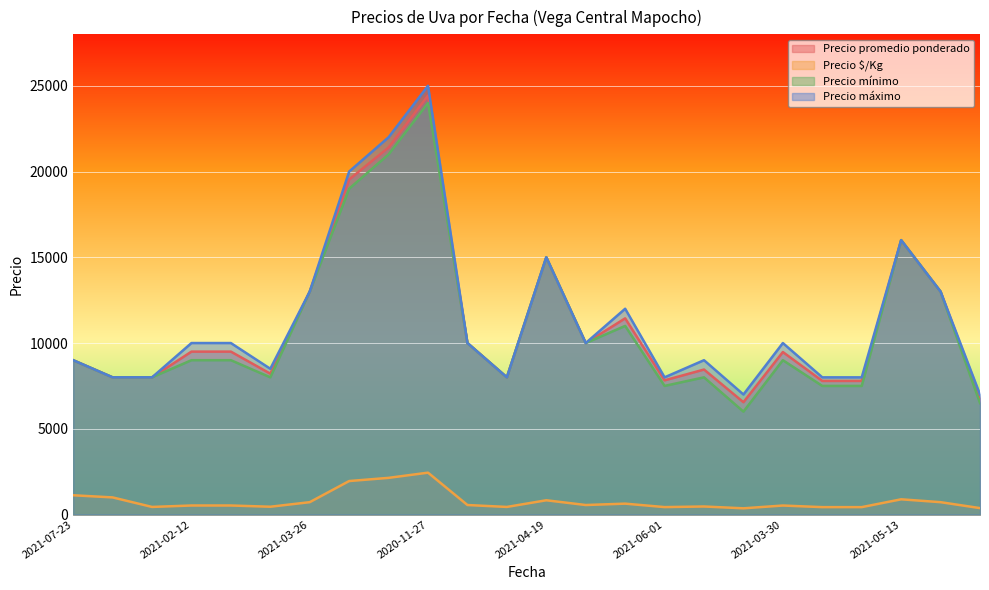

The value of Precio máximo at 2021-04-19 is 3844. True or false?

False